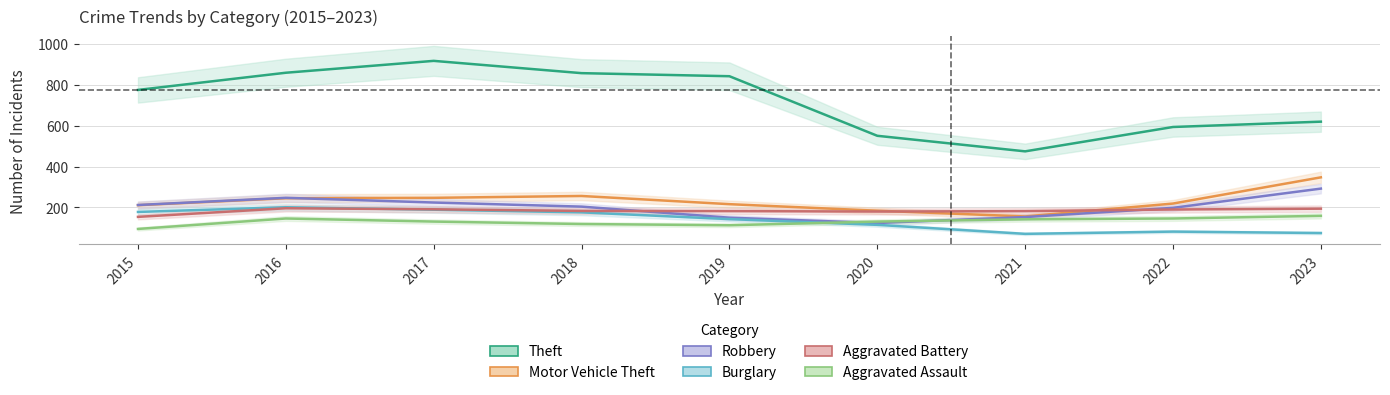

True or false: Burglary has a value of 106 at 2023.

False